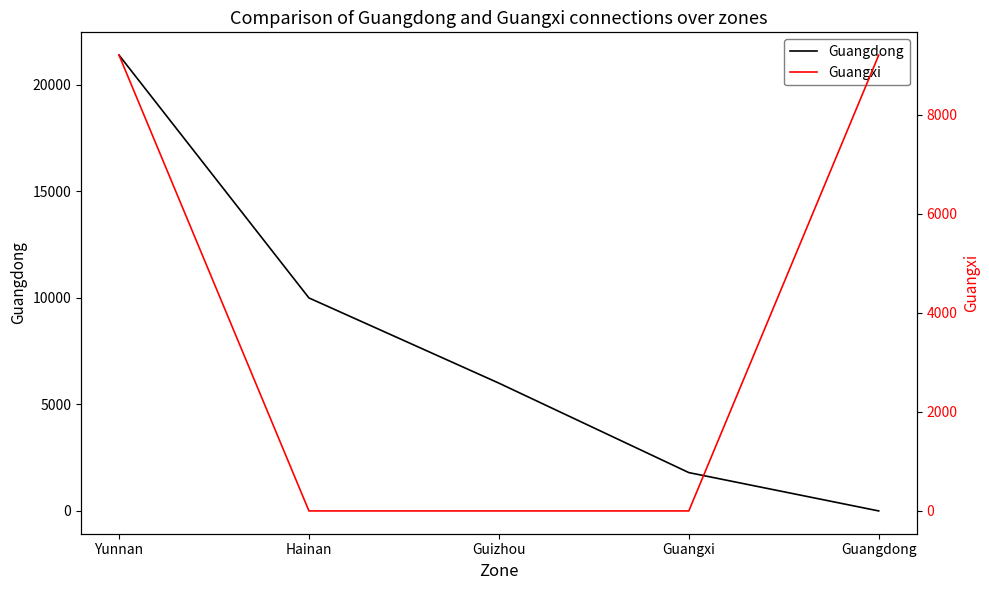

What is the sum of the Guangdong values at Guangdong and Guangxi?

1800